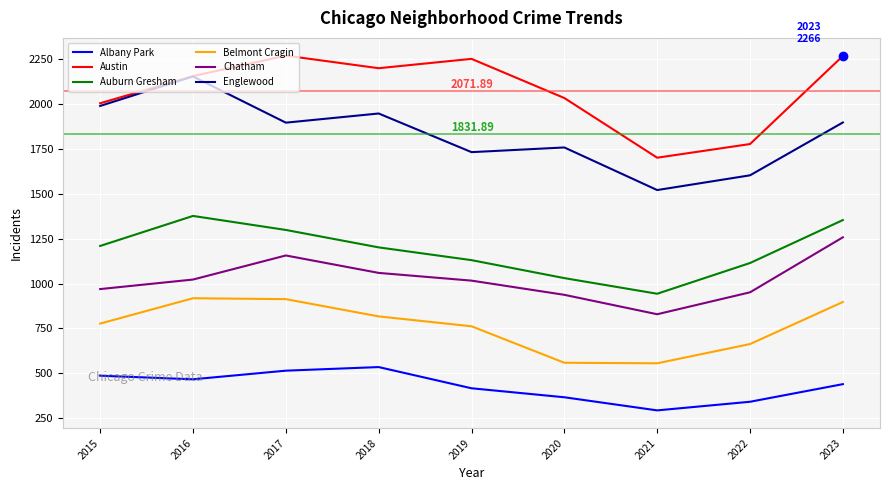

Where is the first local maximum for Auburn Gresham?

2016